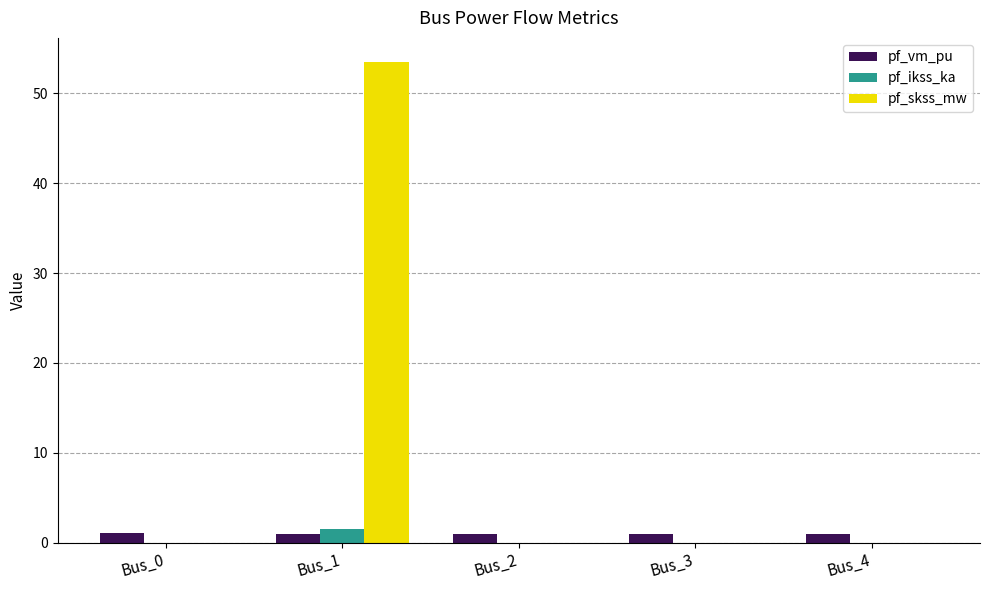

What are all the series names shown in the legend?

pf_vm_pu, pf_ikss_ka, pf_skss_mw